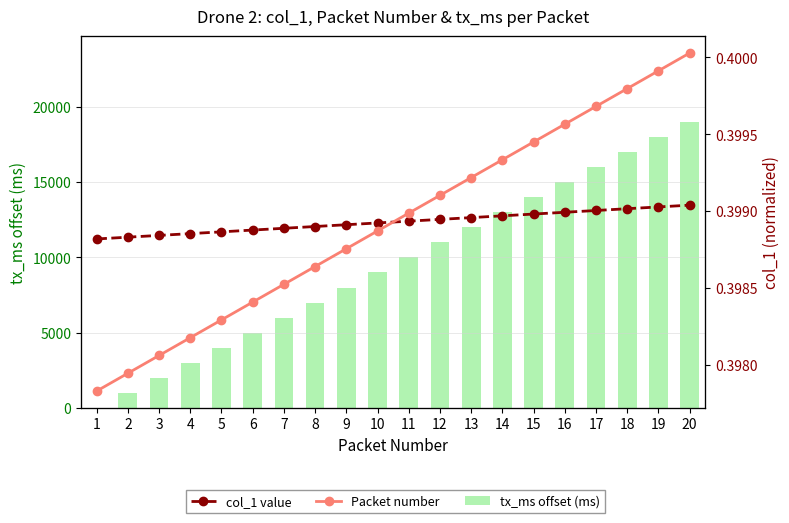

The Packet number series shows 21.7 at 16. True or false?

False